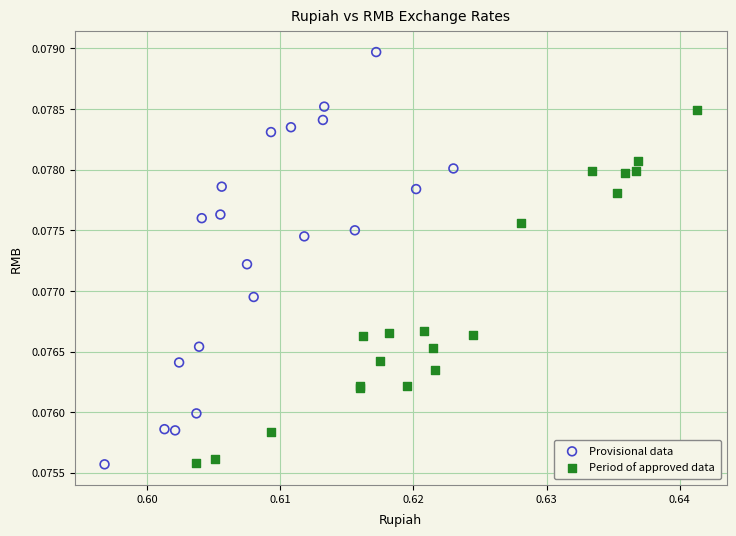

Which series has the largest Y range (max minus min)?

Provisional data